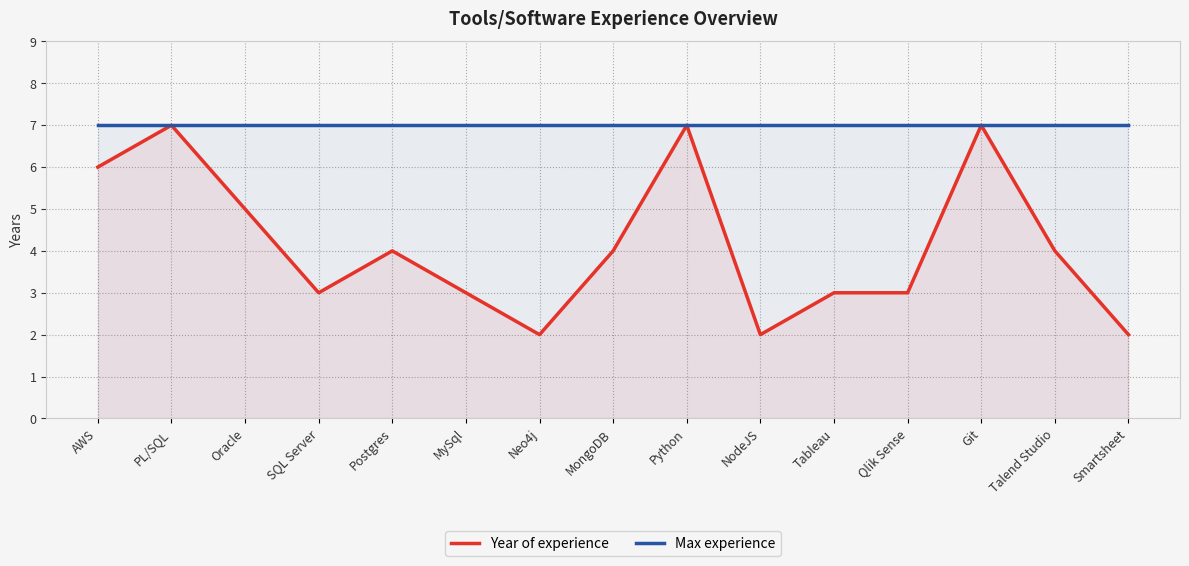

Rank the series by their average value, from highest to lowest.

Max experience, Year of experience